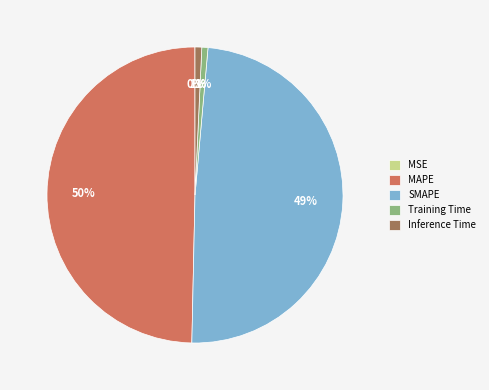

To the nearest percent, what is the combined percentage of SMAPE and Inference Time?

50%